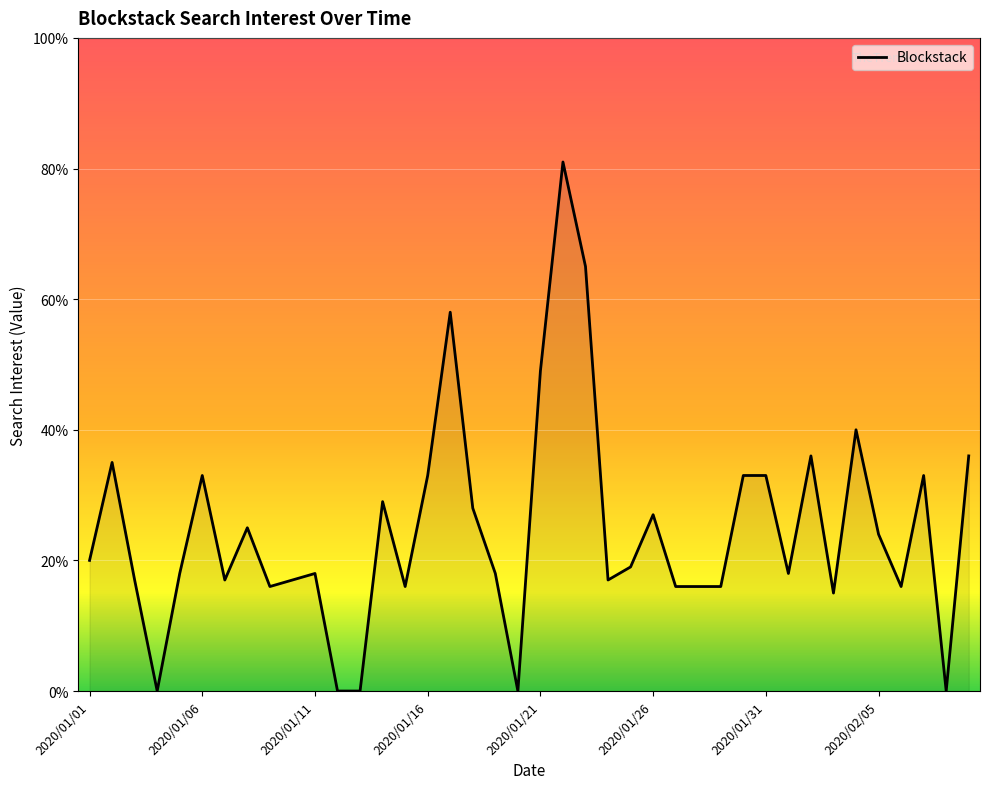

What is the greatest value displayed?

81